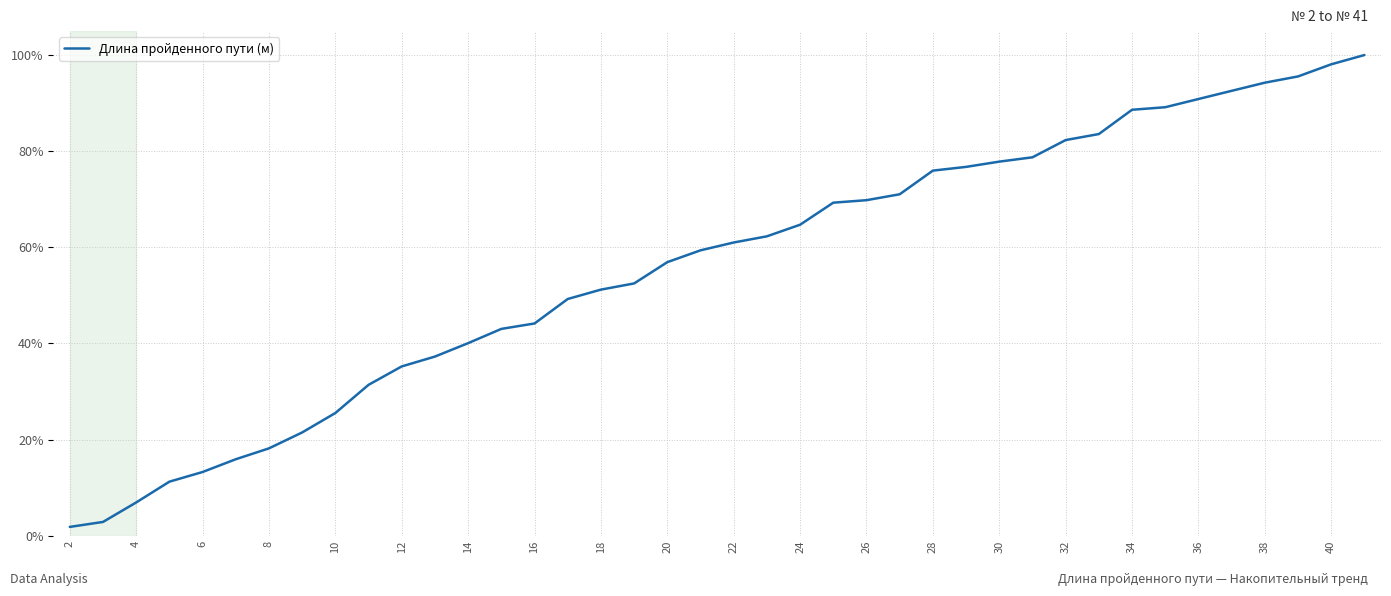

What is the maximum value shown in the chart?

100.0